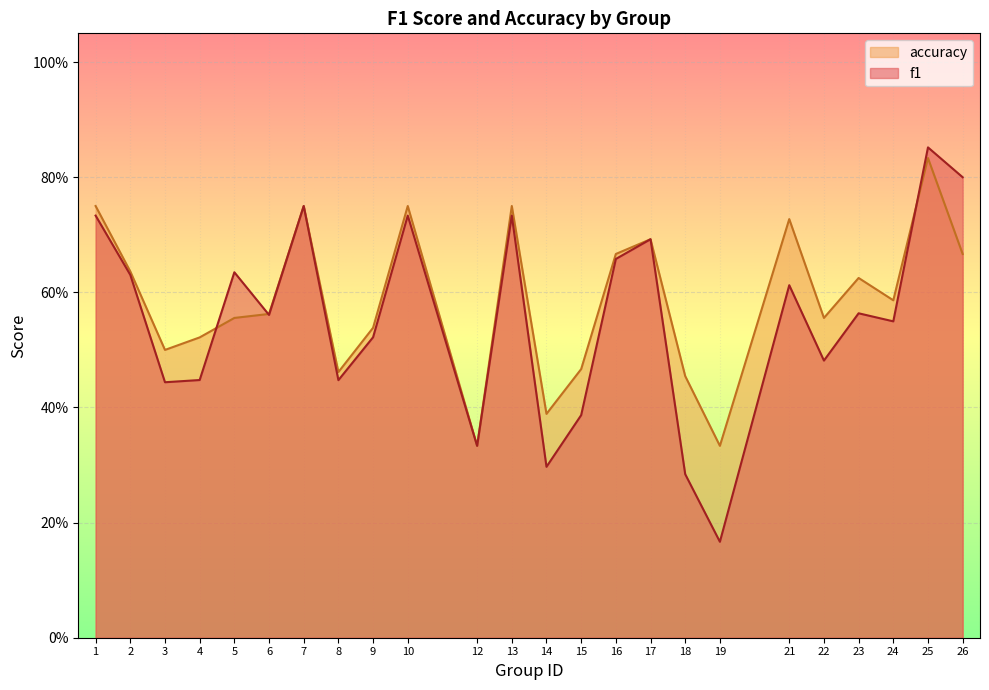

Between 4 and 25, which series saw the biggest shift?

f1